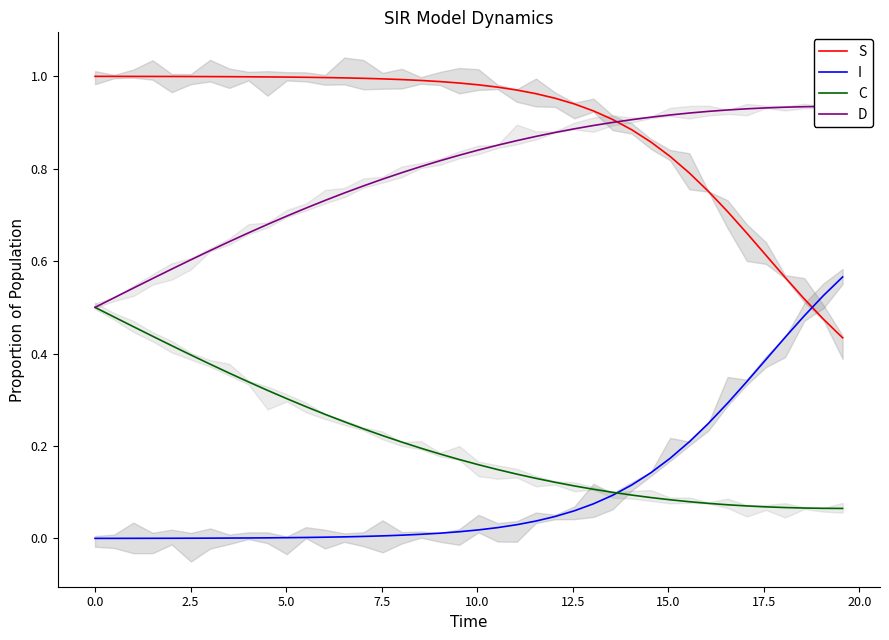

After their last crossing, which series has the higher values: S or I?

I